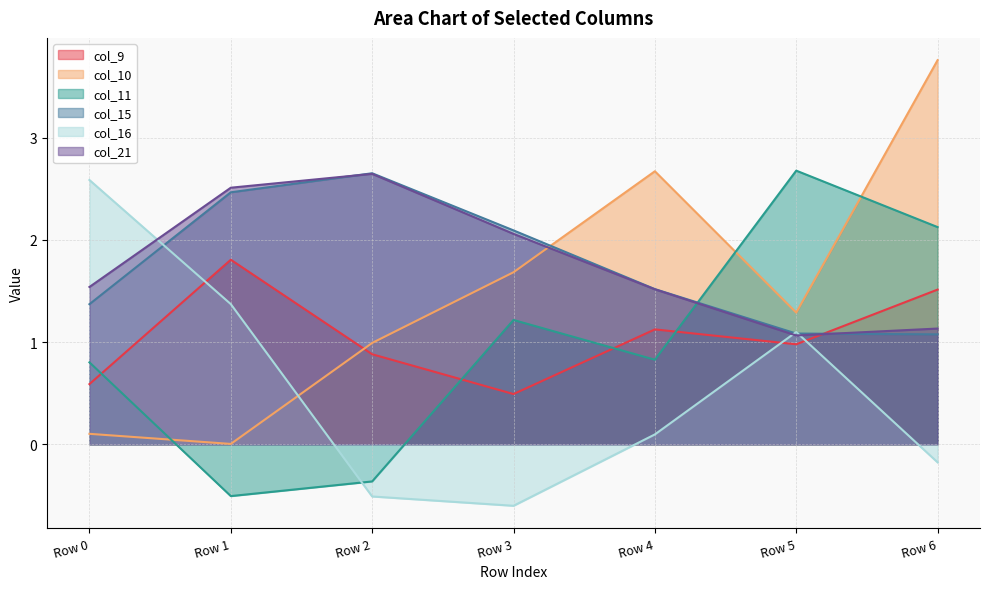

At how many categories does at least one series exceed 1?

7